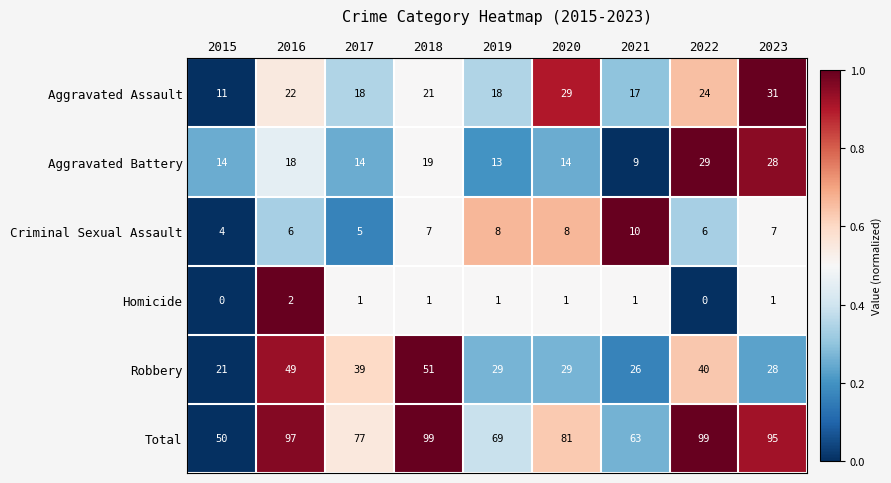

Which series has the widest spread of values?

Total